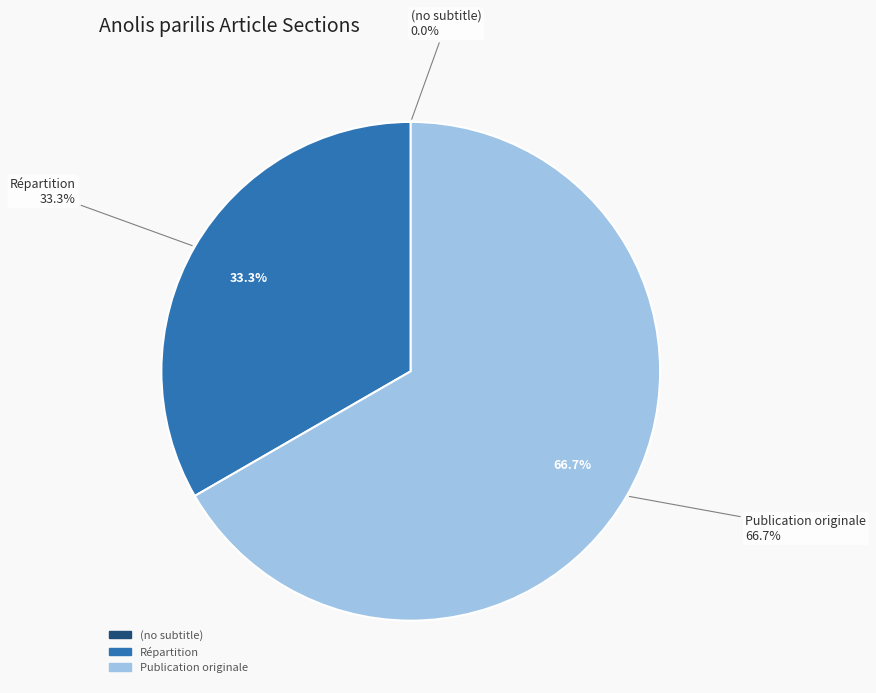

To the nearest percent, what is the difference between the largest and smallest slice percentages?

67%